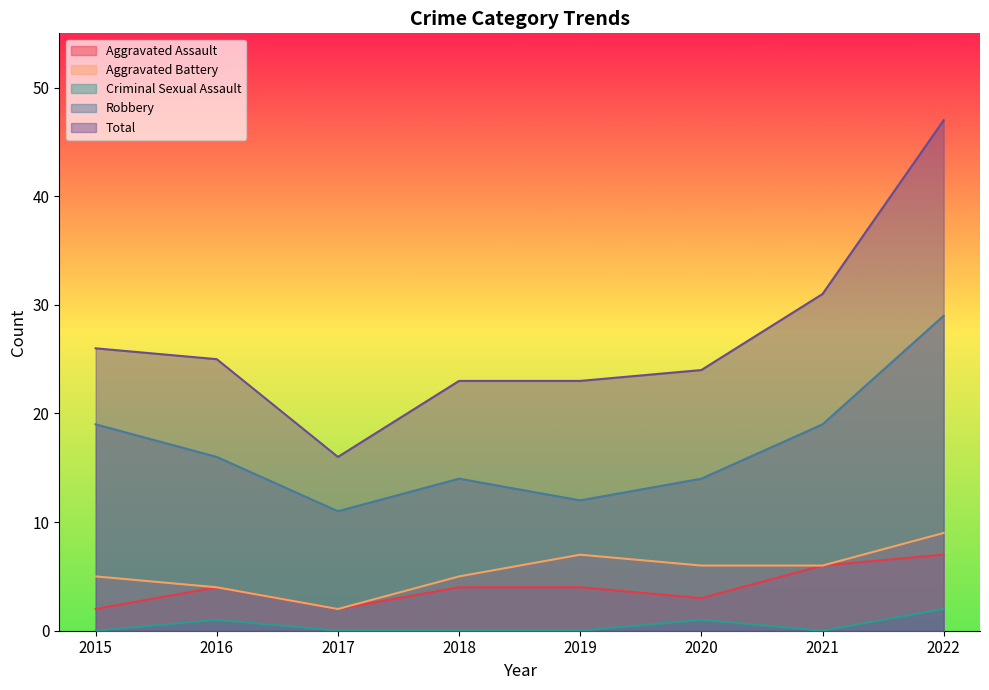

Which series has the largest range (max minus min)?

Total